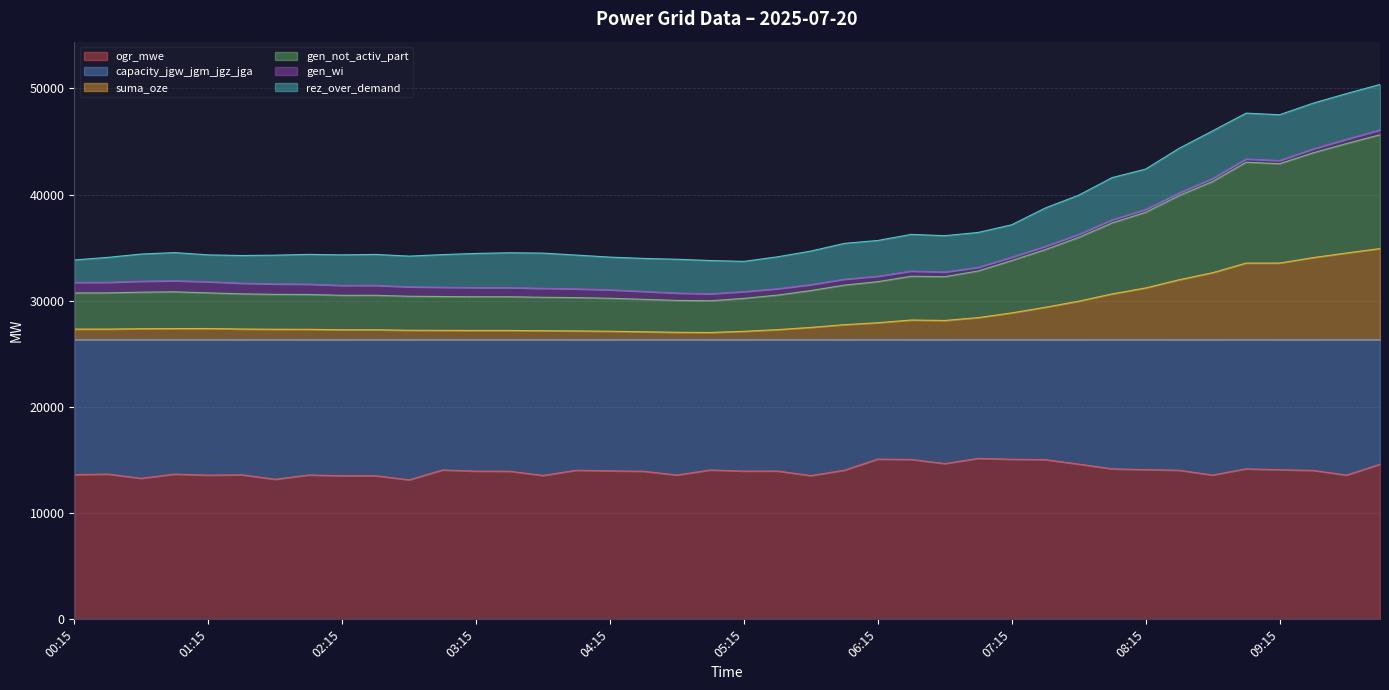

True or false: gen_not_activ_part and suma_oze cross at least once.

False